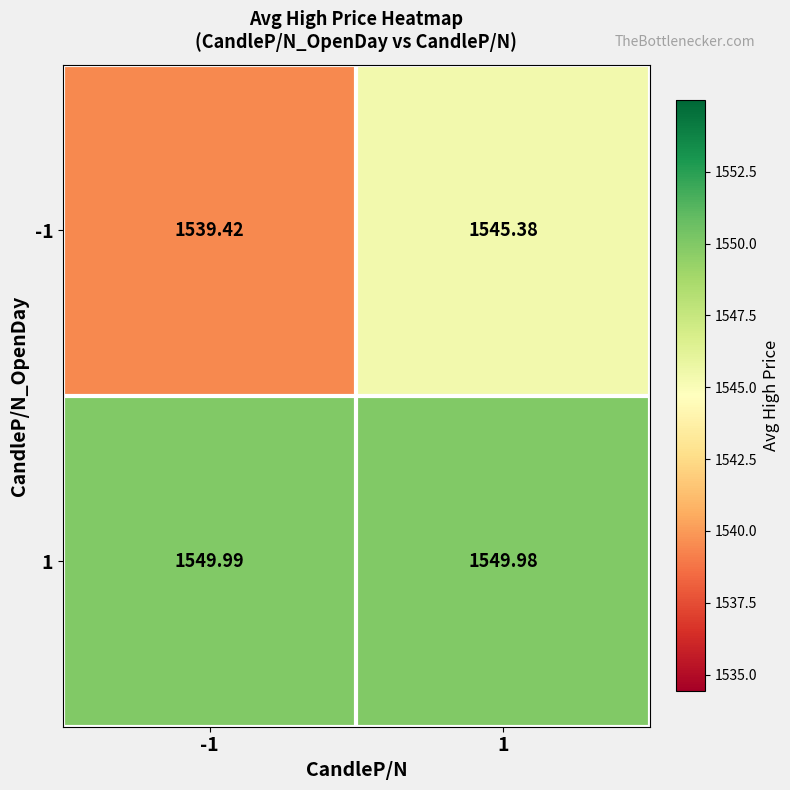

Is the value of 1 at -1 greater than the value of -1 at -1?

Yes